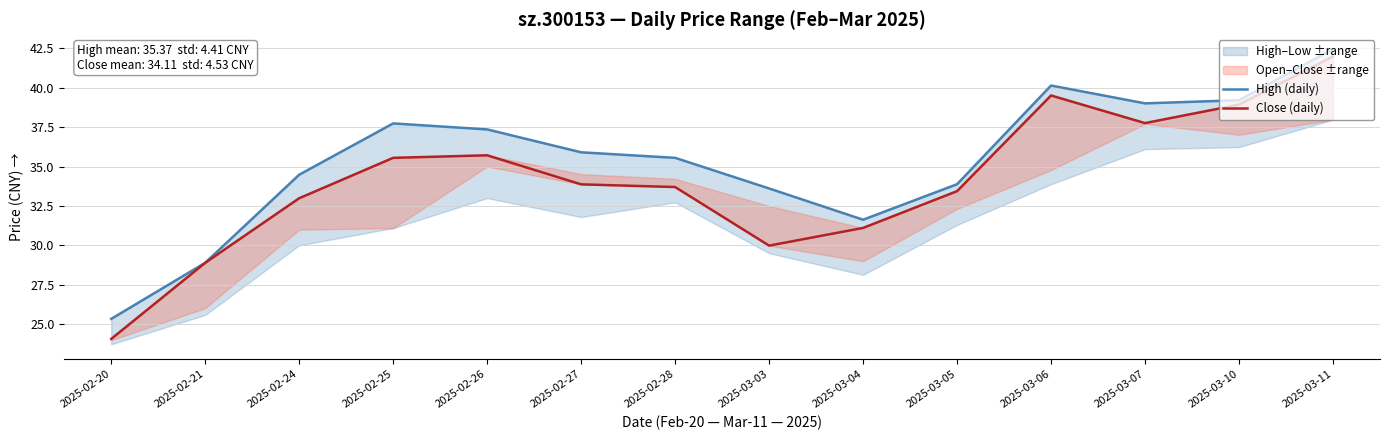

Does the chart have visible grid lines?

Yes